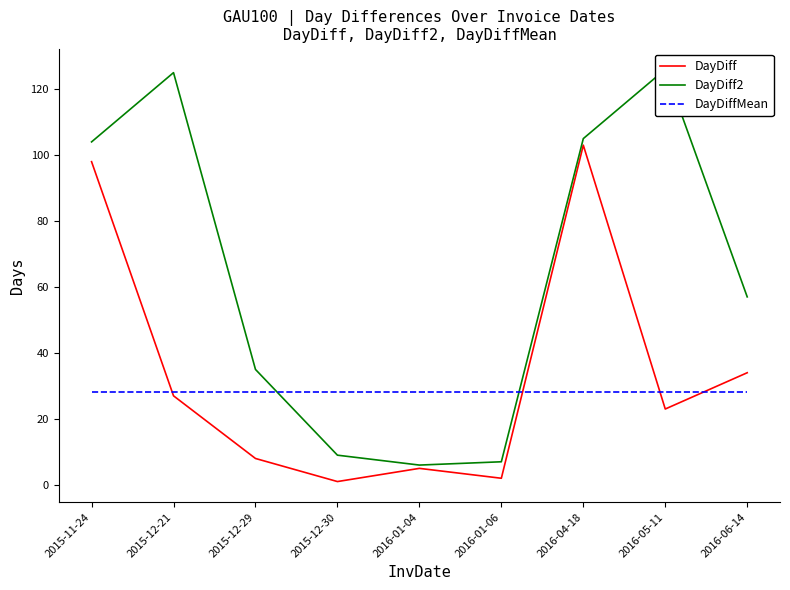

At how many categories does at least one series exceed 94?

4